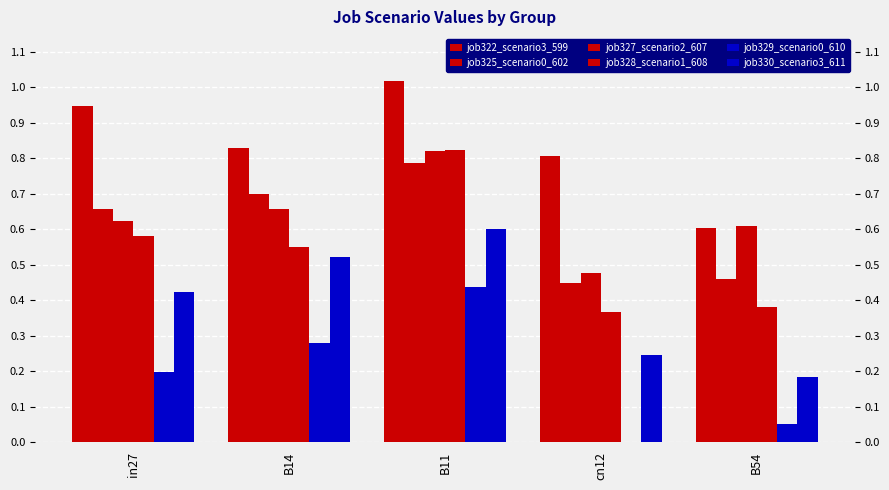

Does the chart contain stacked bars?

No